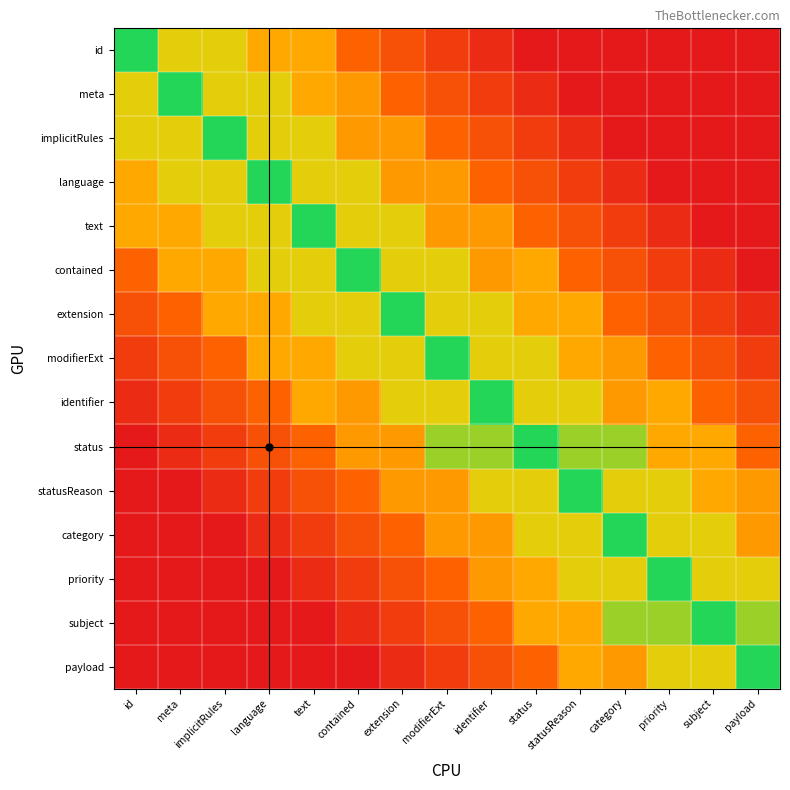

How many data points does each series have?

15